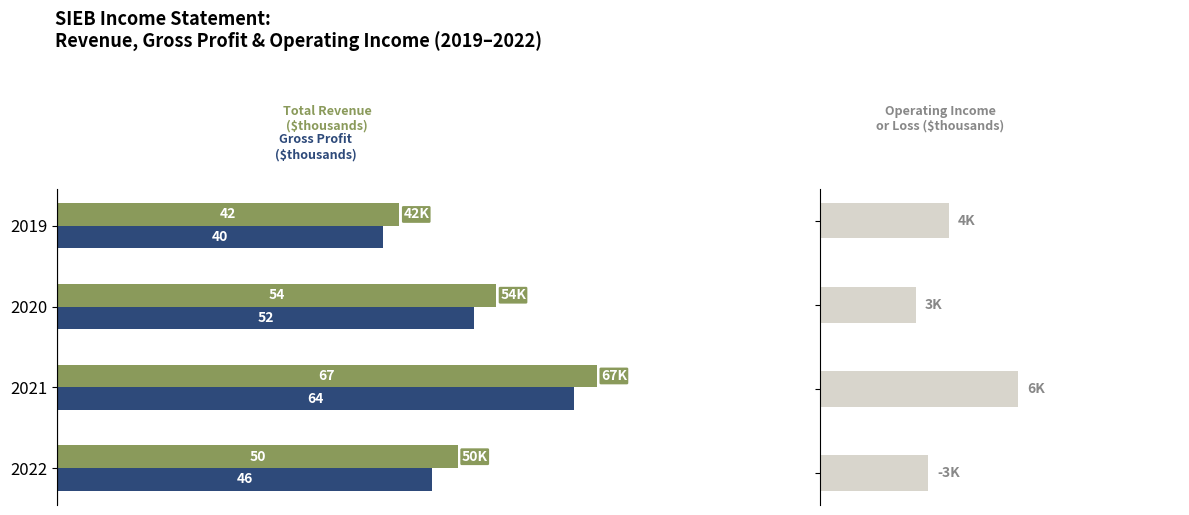

At 1, list the series in order from smallest to largest.

Operating Income or Loss, Gross Profit, Total Revenue